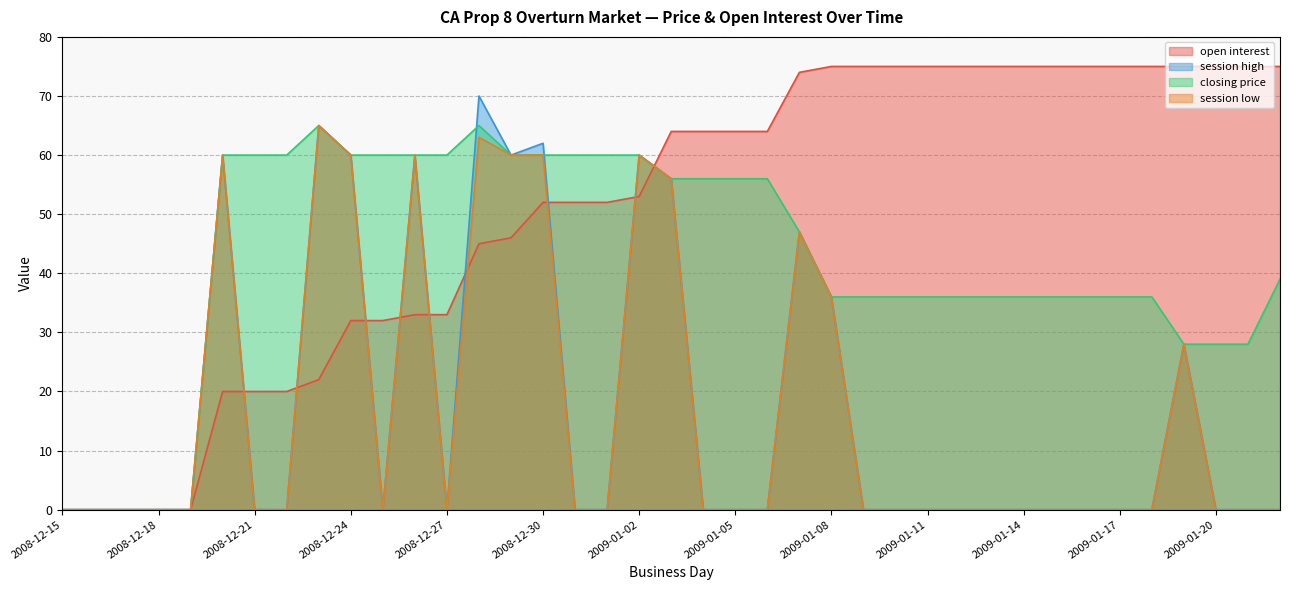

True or false: open interest has more than 0 interior local peaks.

False